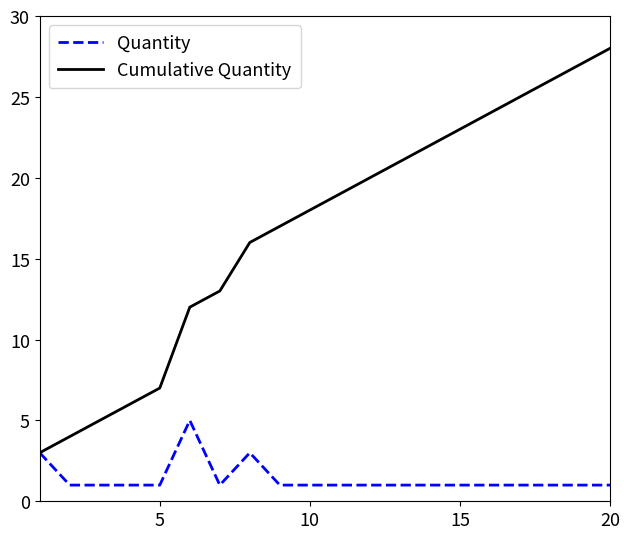

List the series in order of their overall mean, lowest first.

Quantity, Cumulative Quantity